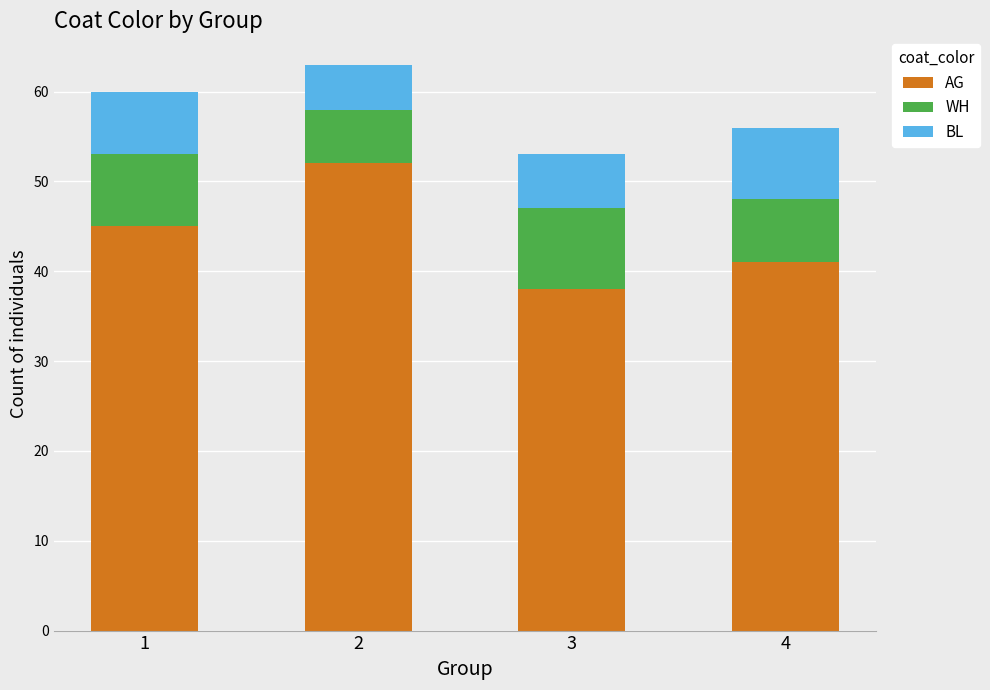

Reading left to right, list the values for the AG series.

1=45	2=52	3=38	4=41